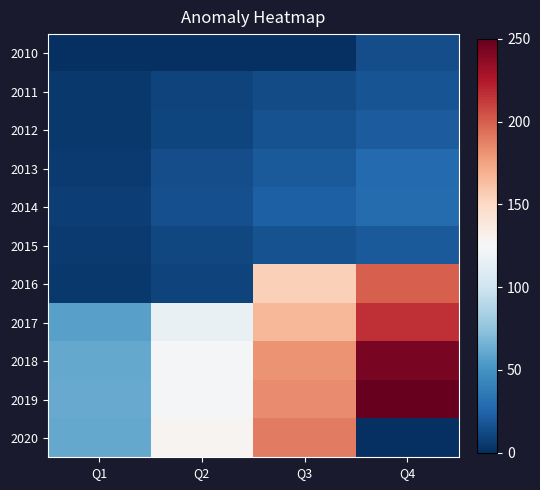

What is the spread (max minus min) of values at Q3?

189.5